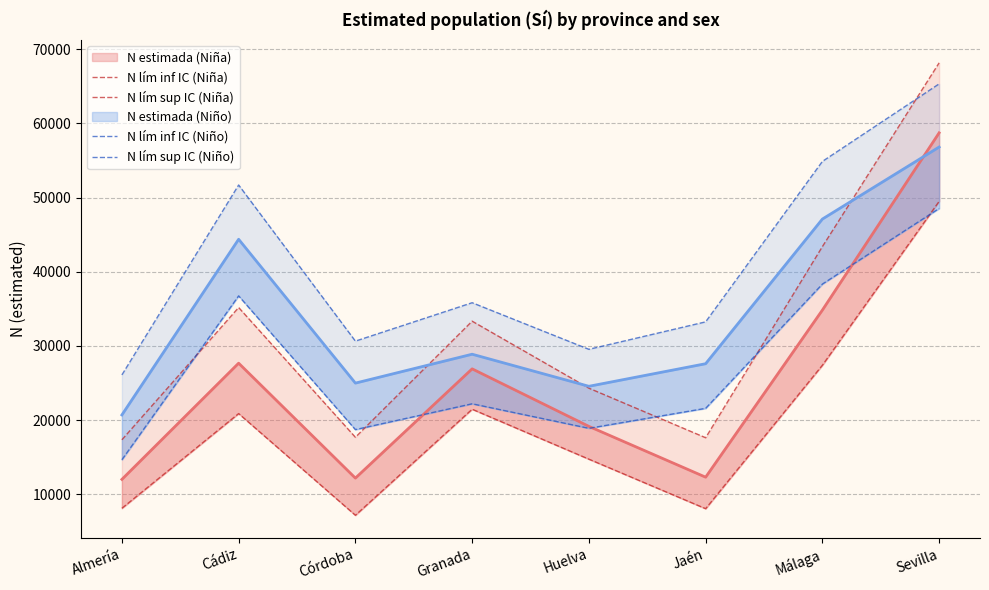

At how many categories does at least one series exceed 59295?

1